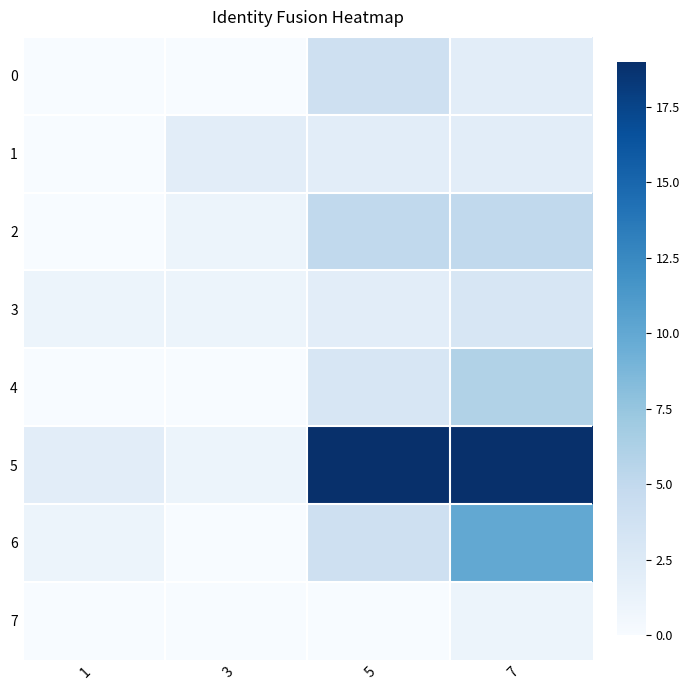

Reading left to right, list all the values displayed in this chart.

0: 1=0	3=0	5=4	7=2
1: 1=0	3=2	5=2	7=2
2: 1=0	3=1	5=5	7=5
3: 1=1	3=1	5=2	7=3
4: 1=0	3=0	5=3	7=6
5: 1=2	3=1	5=19	7=19
6: 1=1	3=0	5=4	7=10
7: 1=0	3=0	5=0	7=1